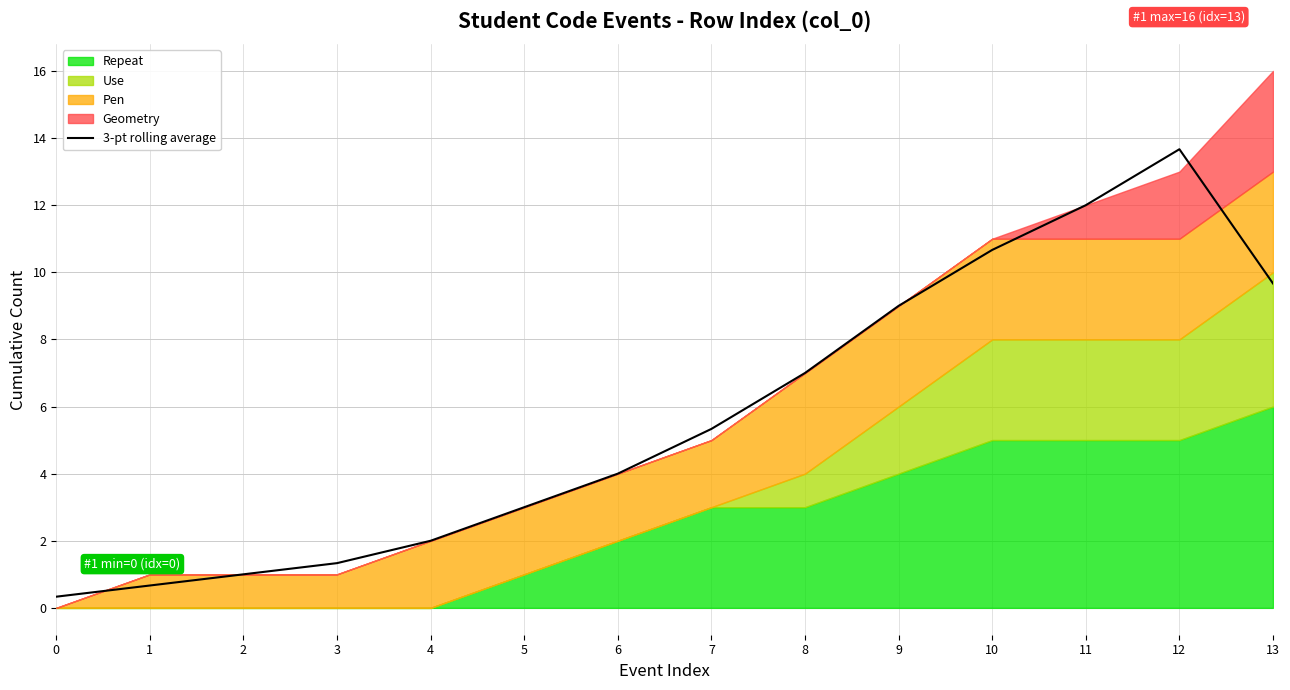

What is the sum of all values?

79.7